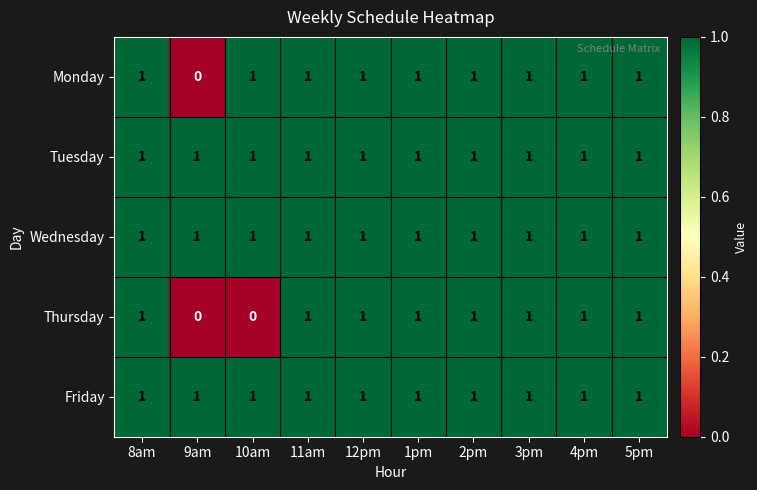

What is the total value across all series at 8am?

5